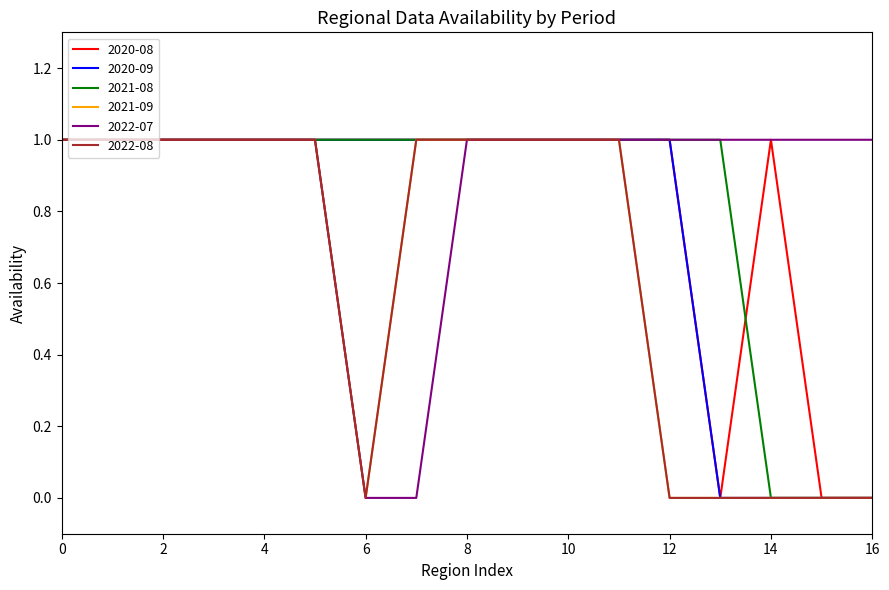

True or false: 2022-07 and 2021-09 cross at least once.

False